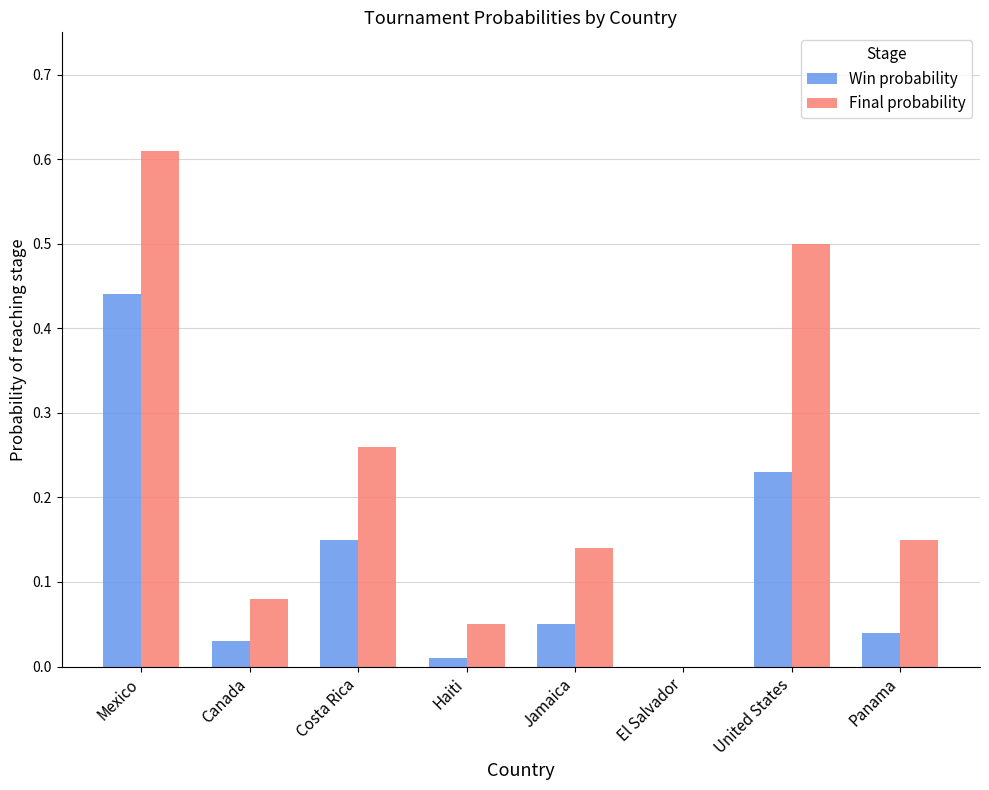

Between Canada and Jamaica, which series saw the biggest shift?

Final probability